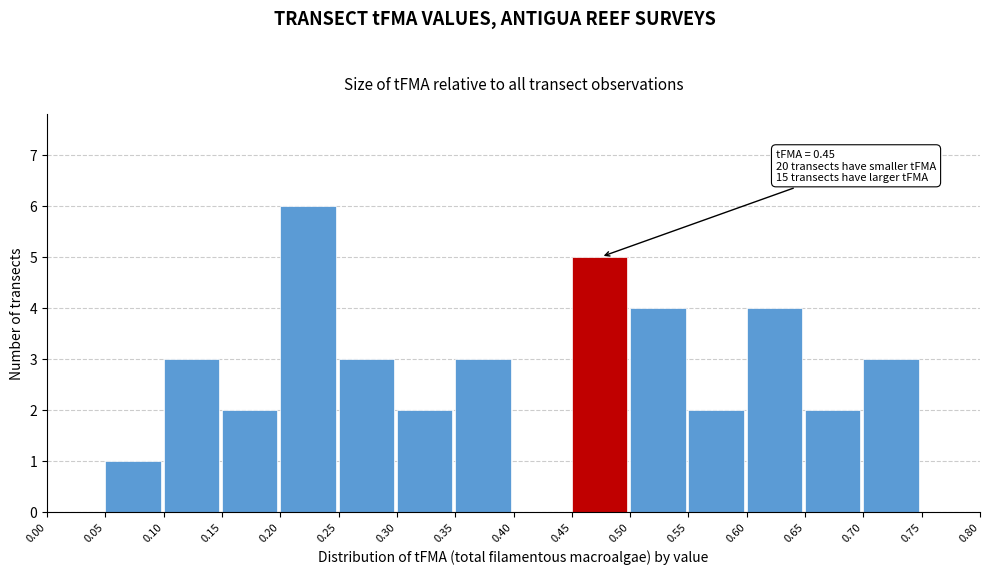

Which range on the x-axis has the tallest bar?

0.20 to 0.25